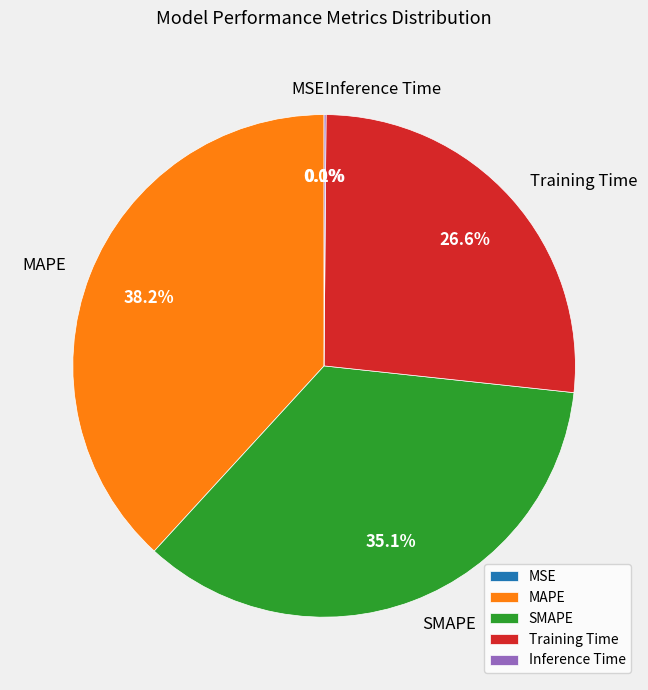

Which has a higher value, MAPE or SMAPE?

MAPE